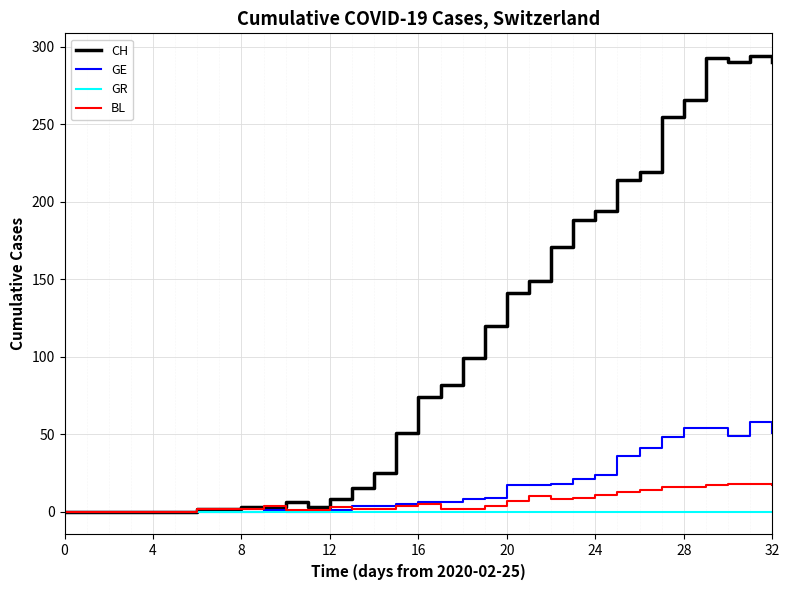

How many values in the CH series are below 74?

16